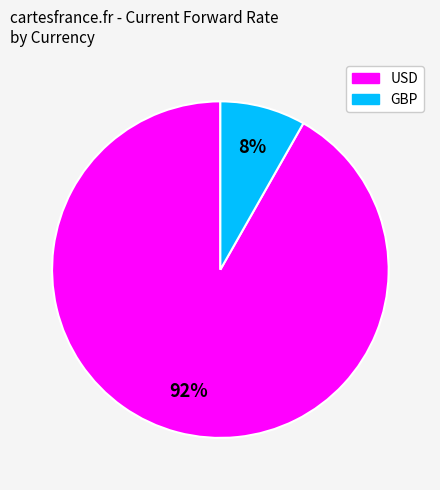

Count the number of slices in the pie.

2